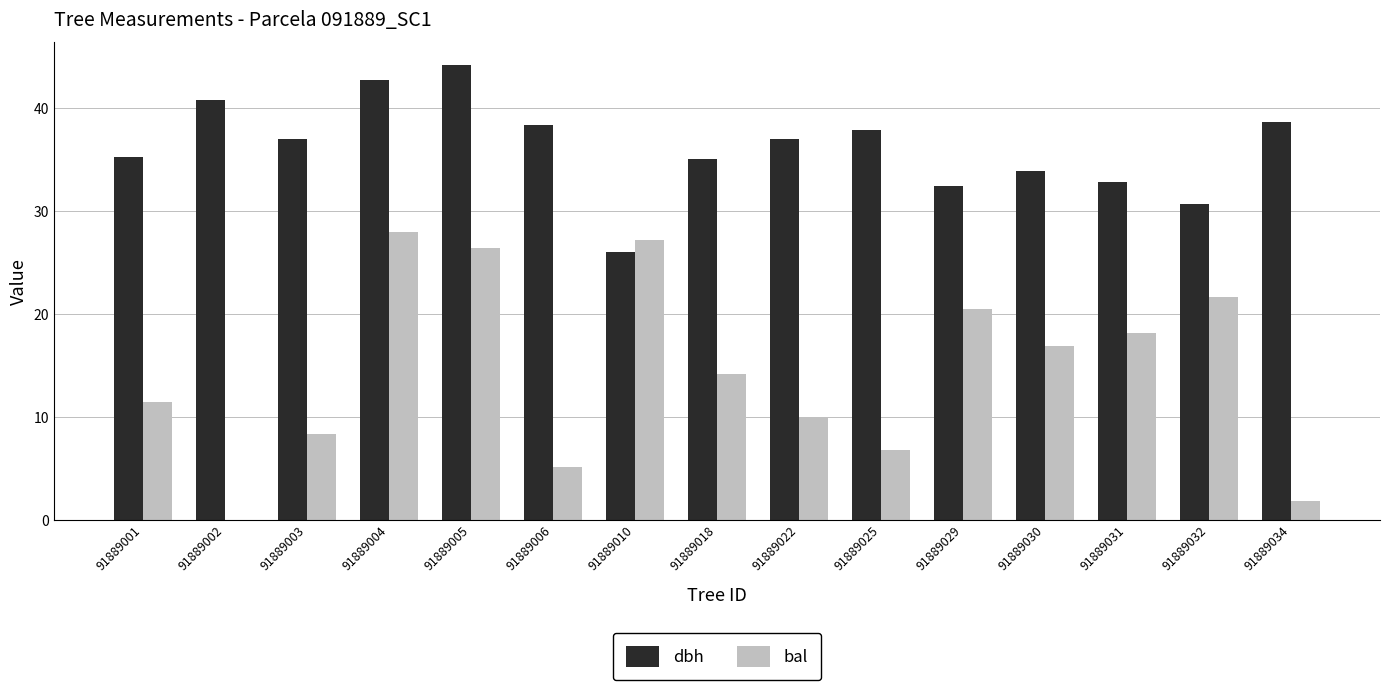

Where does the dbh series first go above 36?

91889002